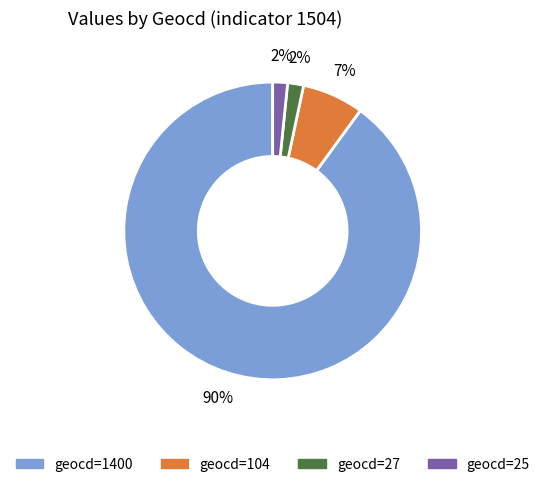

Is there any slice that represents more than half of the pie?

Yes